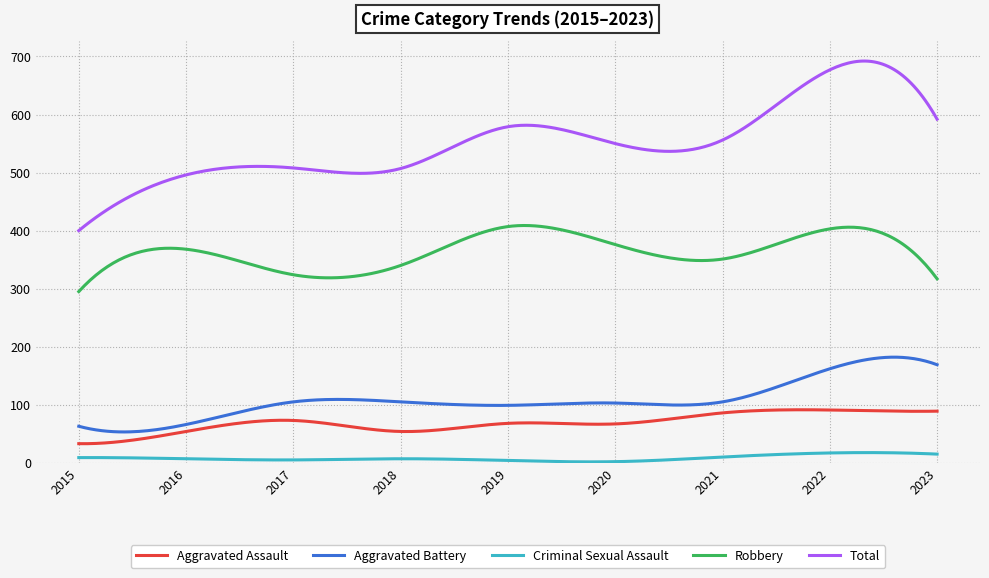

What is the maximum value shown in the chart?

692.2